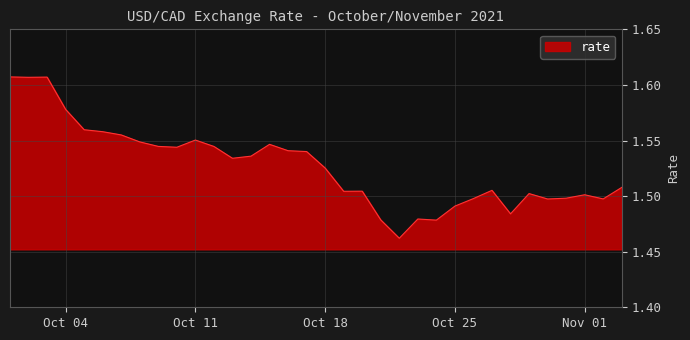

Is this an area chart (filled region under the line)?

Yes